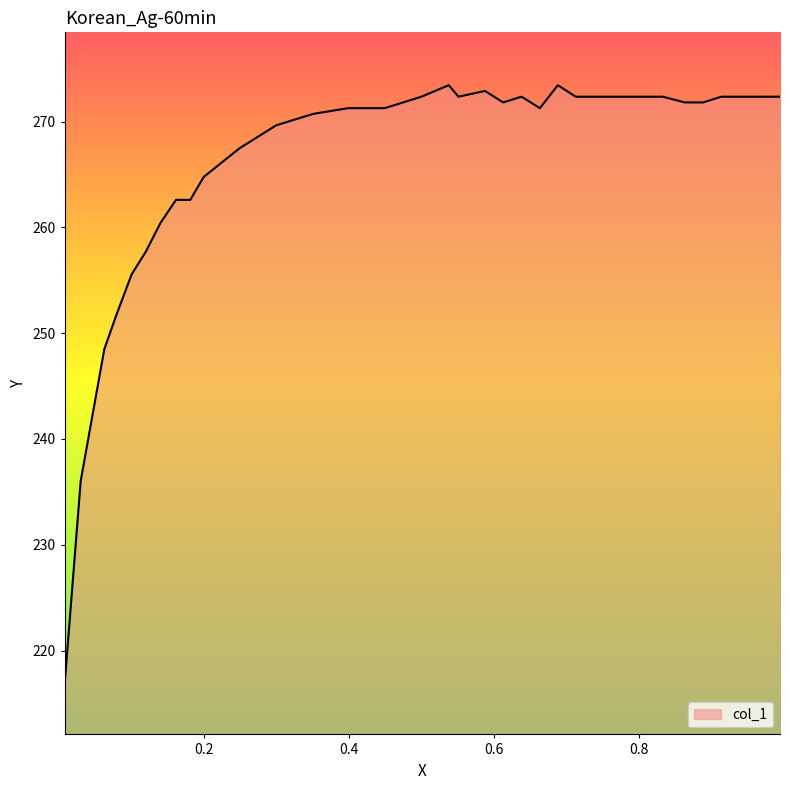

Count the number of data series in this chart.

1